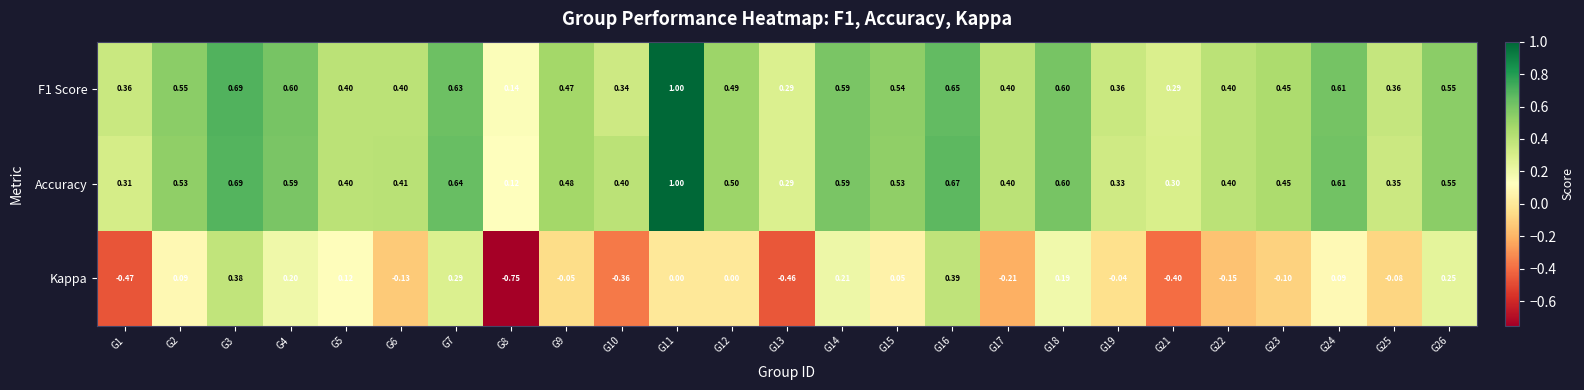

Which series has the widest spread of values?

Kappa